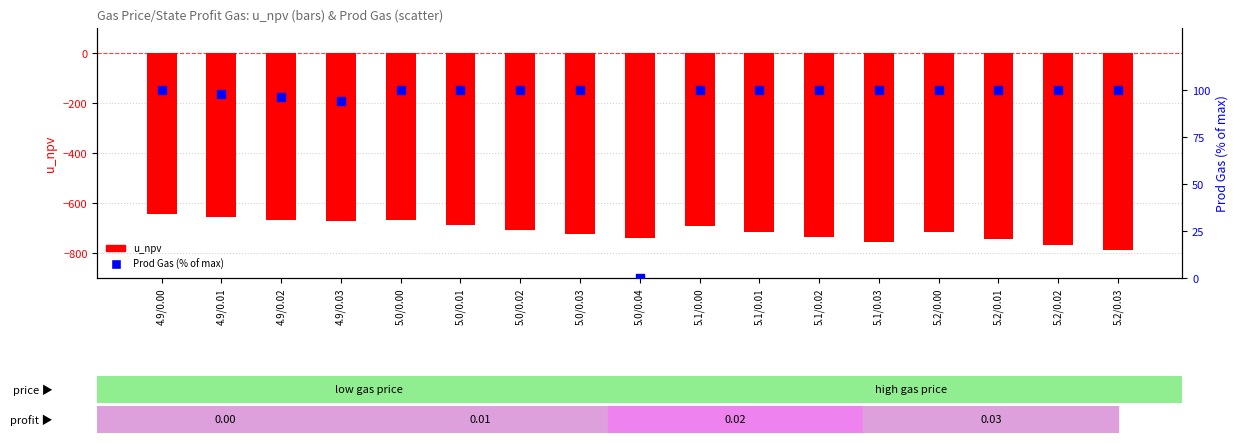

At which category is the sum across all series the highest?

4.9/0.00